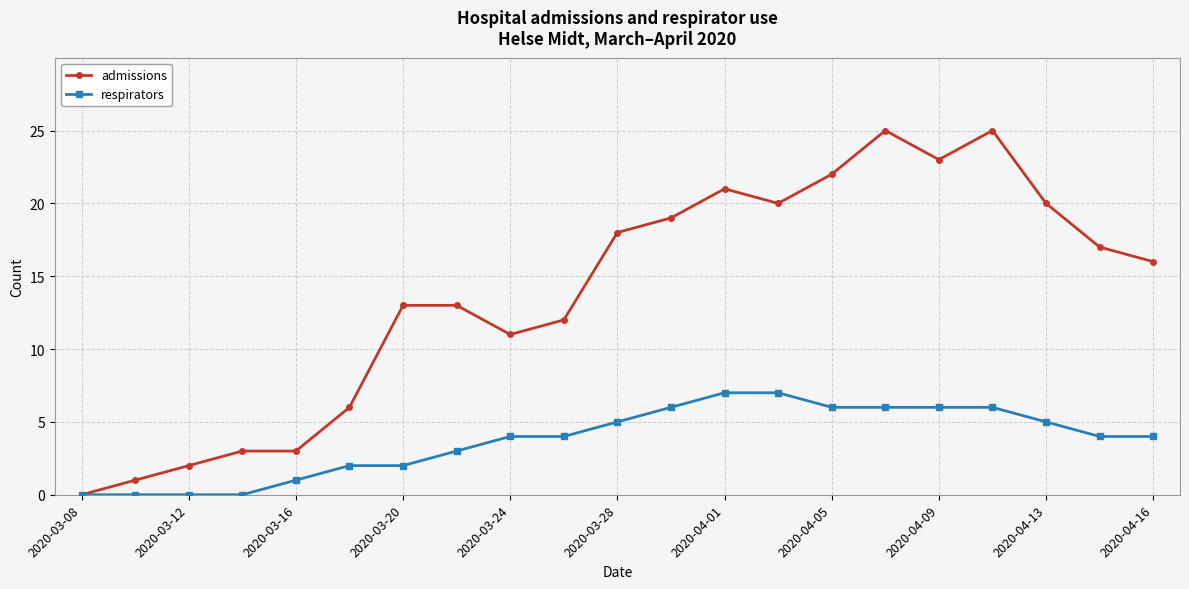

What is the difference between the maximum and minimum values in the respirators series?

7